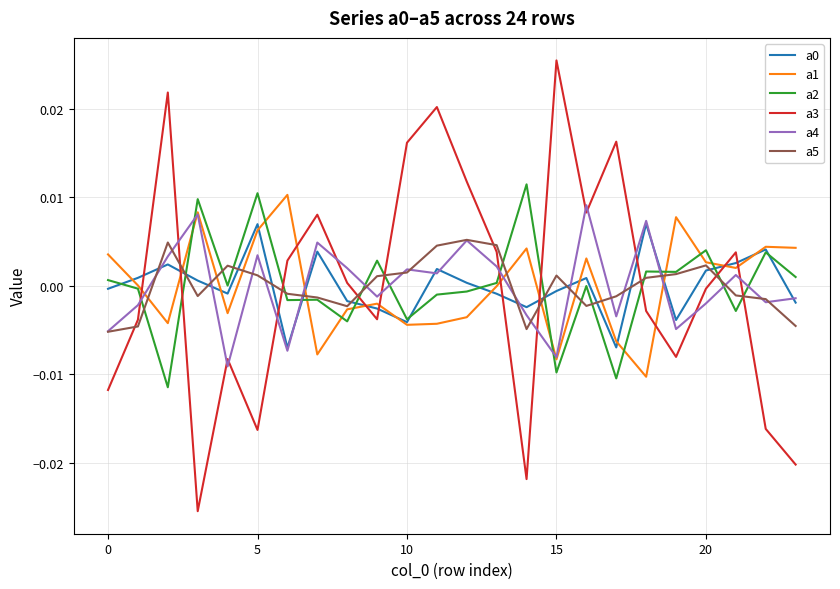

How many times do a1 and a3 cross each other?

10